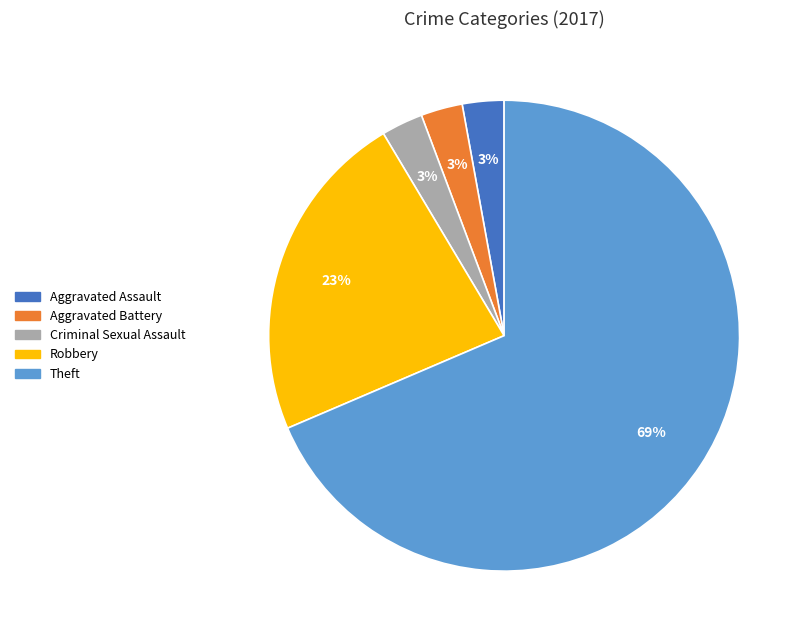

Between Robbery and Aggravated Assault, which is larger?

Robbery